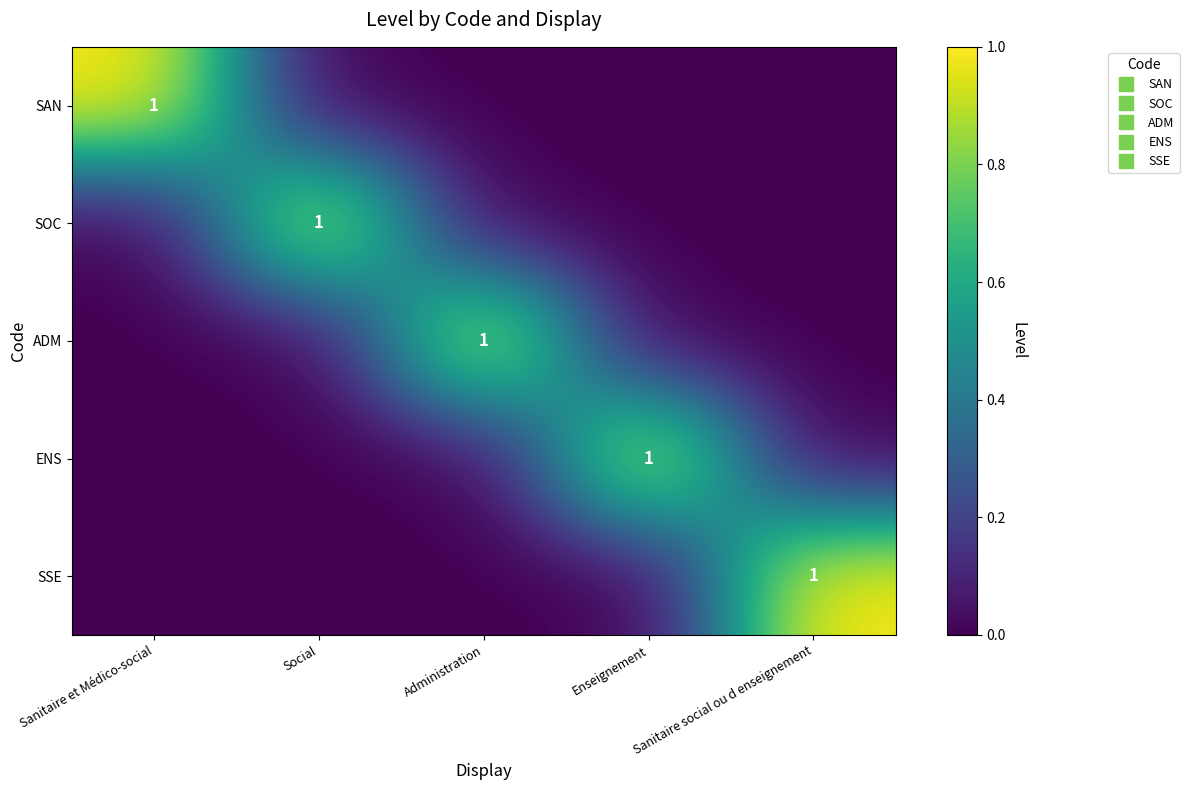

Is the value of SAN at Administration greater than the value of SSE at Social?

No